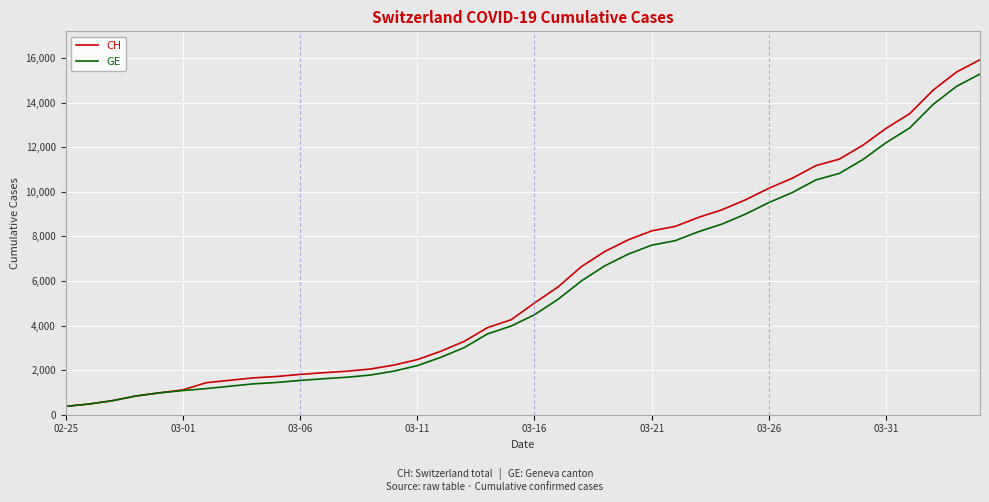

What is the highest value of the CH series?

15926